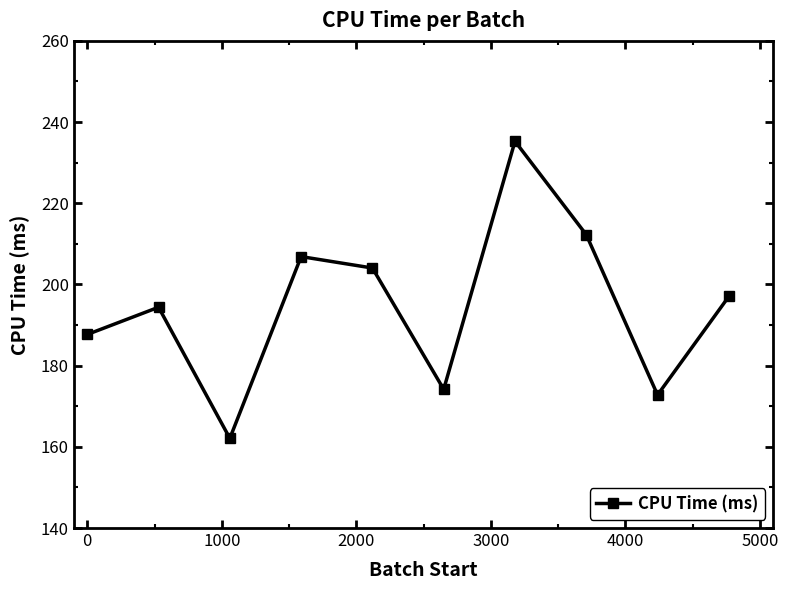

What is the difference between the second highest and second lowest values?

39.5